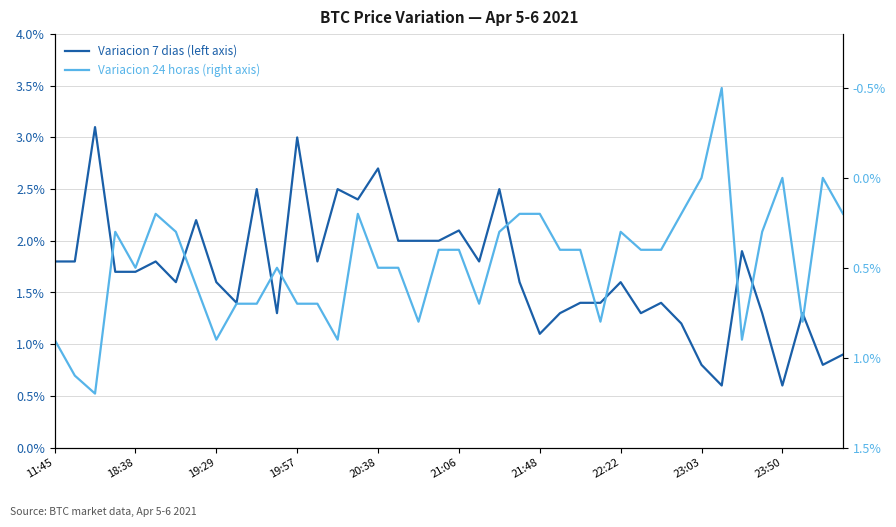

Rank the series at 25 from highest to lowest value.

Variacion 7 dias (left axis), Variacion 24 horas (right axis)